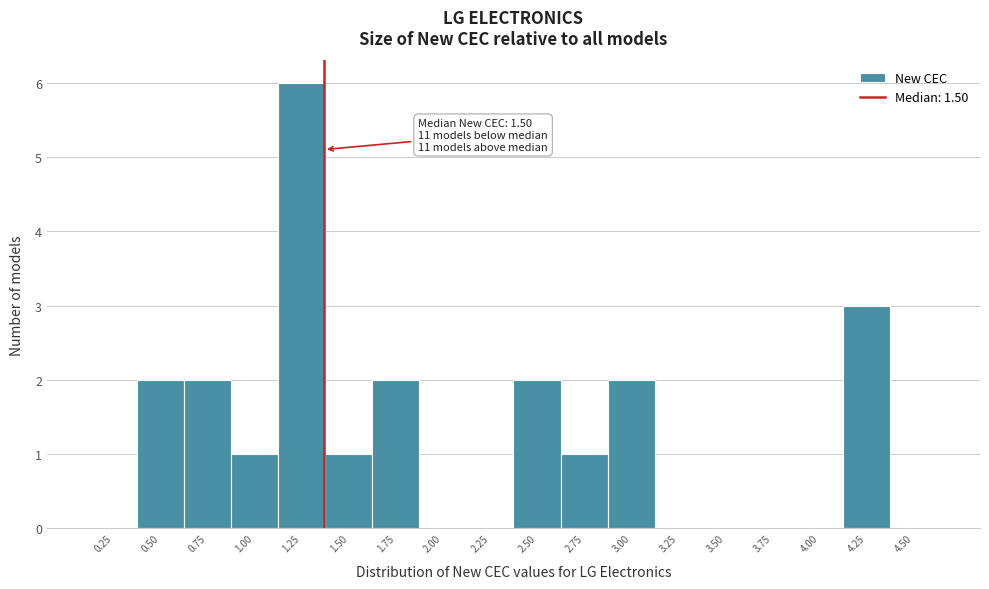

Reading right to left, what are all the values shown in this chart?

4.50=0	4.25=3	4.00=0	3.75=0	3.50=0	3.25=0	3.00=2	2.75=1	2.50=2	2.25=0	2.00=0	1.75=2	1.50=1	1.25=6	1.00=1	0.75=2	0.50=2	0.25=0